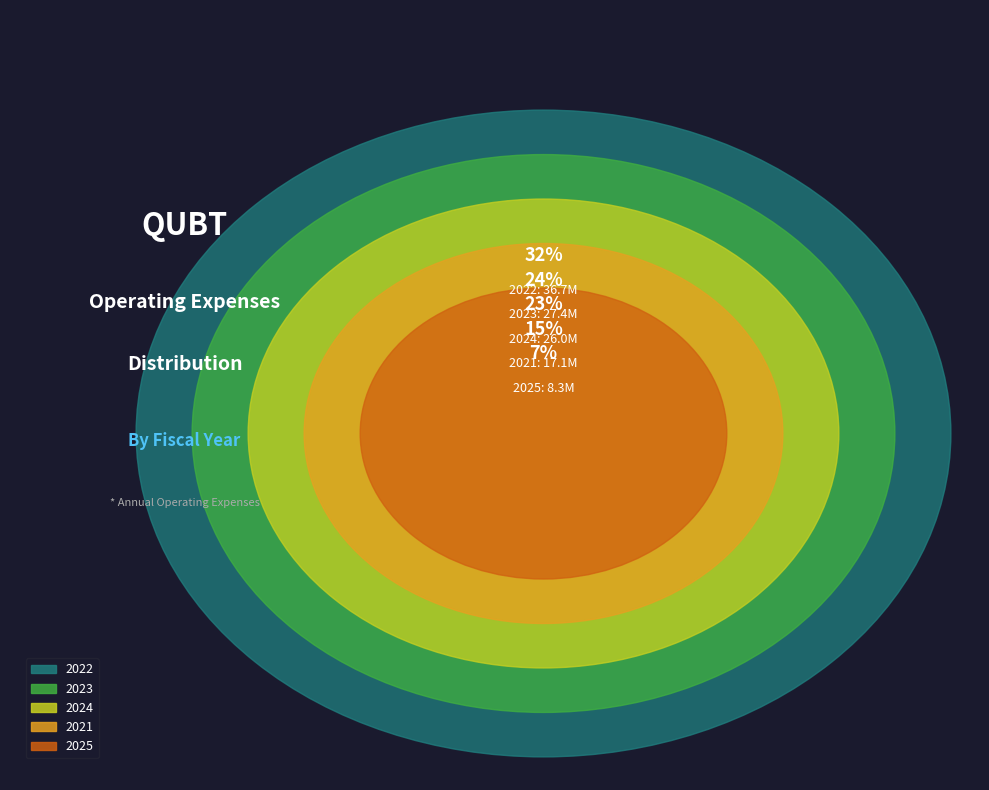

What percentage do 2024 and 2023 together represent?

46.3%